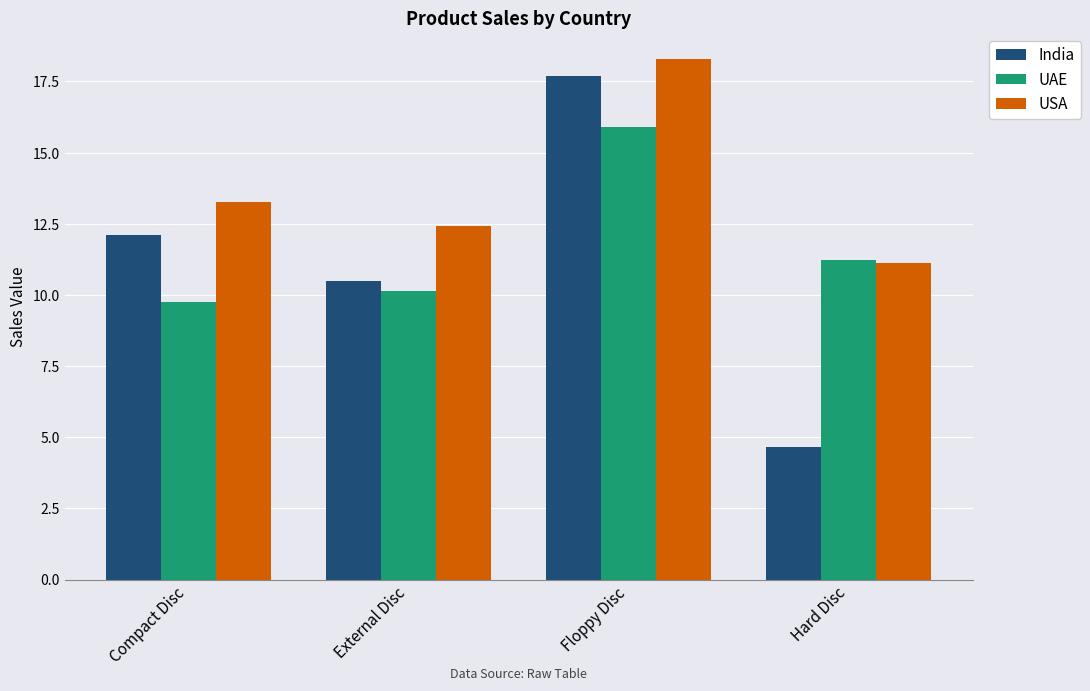

Reading left to right, transcribe all the data shown in this chart.

India: 12.1	10.5	17.7	4.7
UAE: 9.7	10.1	15.9	11.2
USA: 13.3	12.4	18.3	11.1